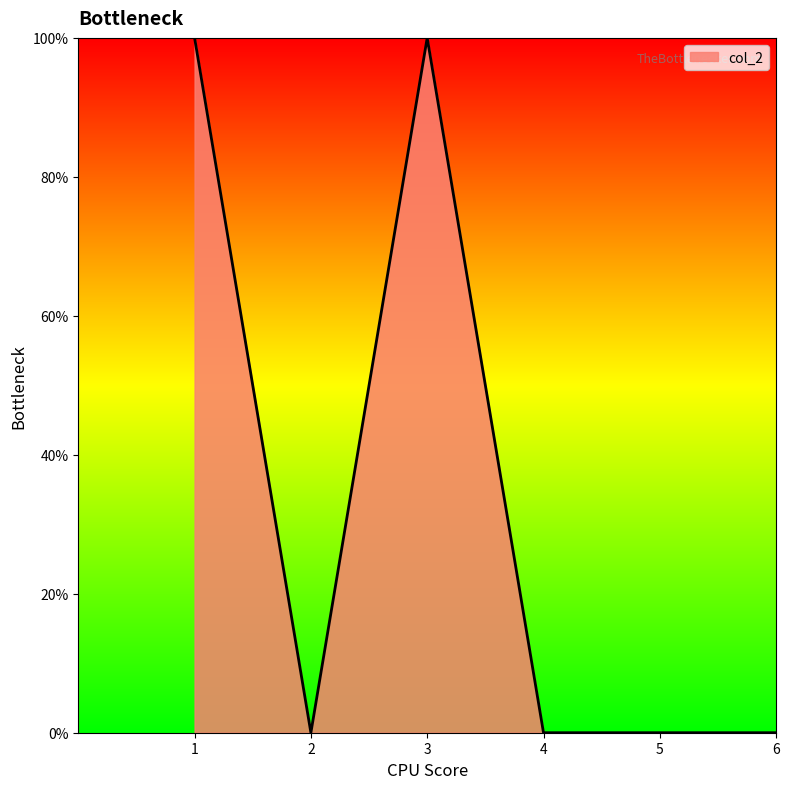

Where is the data nearest to the value 0?

2